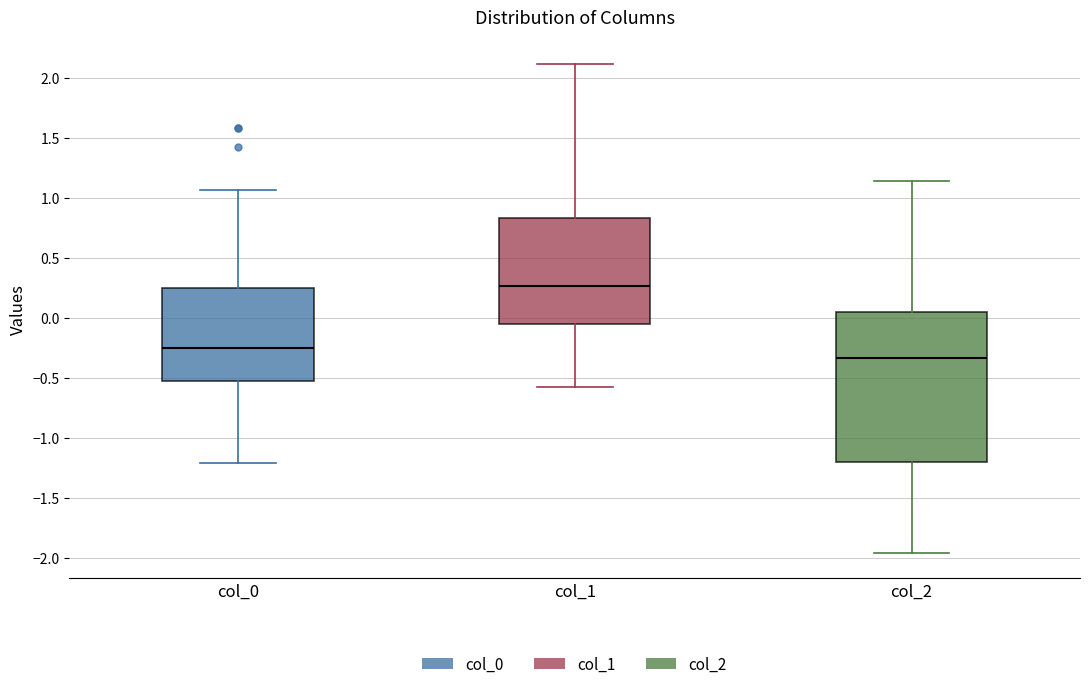

Reading left to right, transcribe this box plot: for each box, give where its median line is, the range the box spans, and where its two whiskers end, as read against the y-axis. The values are not printed on the chart, so give them approximately, as read against the axis.

col_0: median -0.25, box -0.55 to 0.25, whiskers -1.20 to 1.05
col_1: median 0.25, box -0.05 to 0.85, whiskers -0.55 to 2.10
col_2: median -0.35, box -1.20 to 0.05, whiskers -1.95 to 1.15